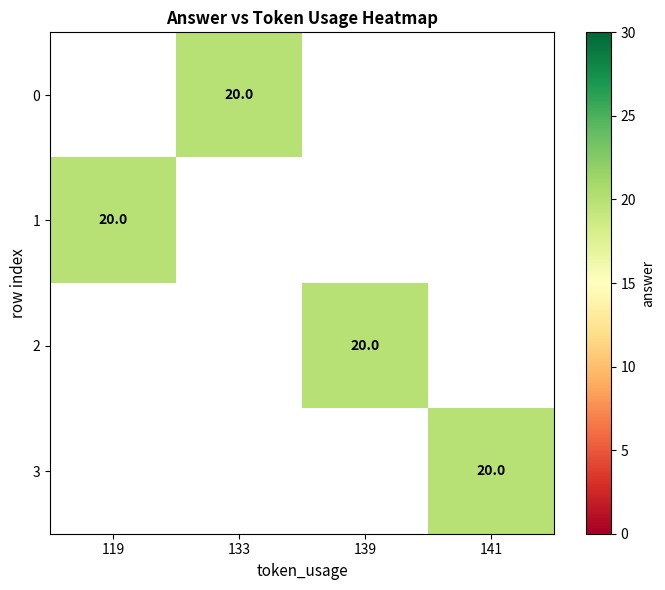

At 133, list the series in order from largest to smallest.

0, 1, 2, 3